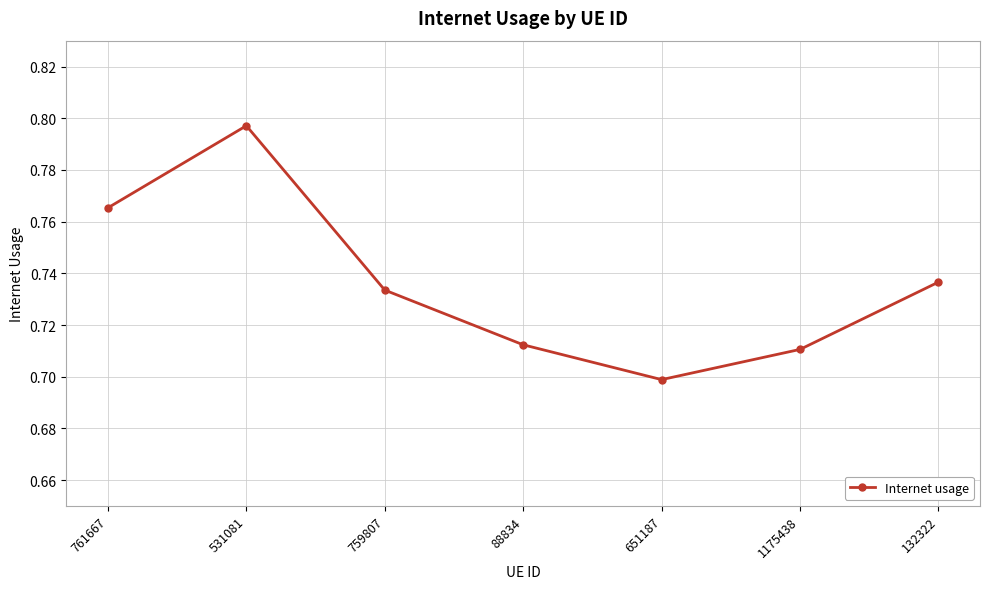

True or false: the data shows 0.1 at 651187.

False